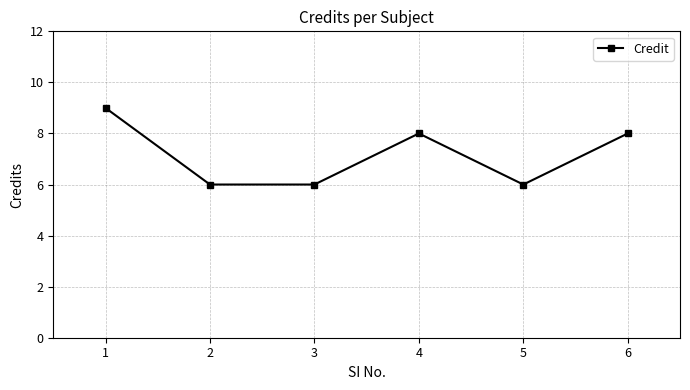

Which label corresponds to the largest value in the chart?

1